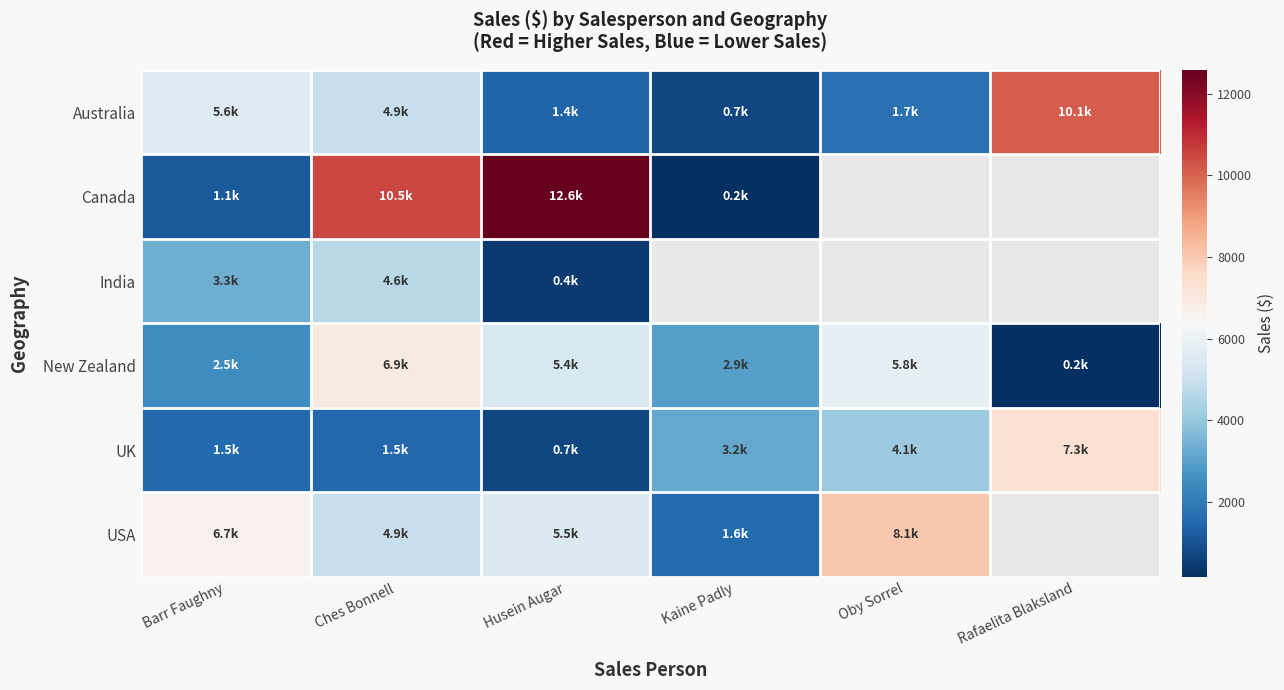

What is the minimum value for India?

416.2